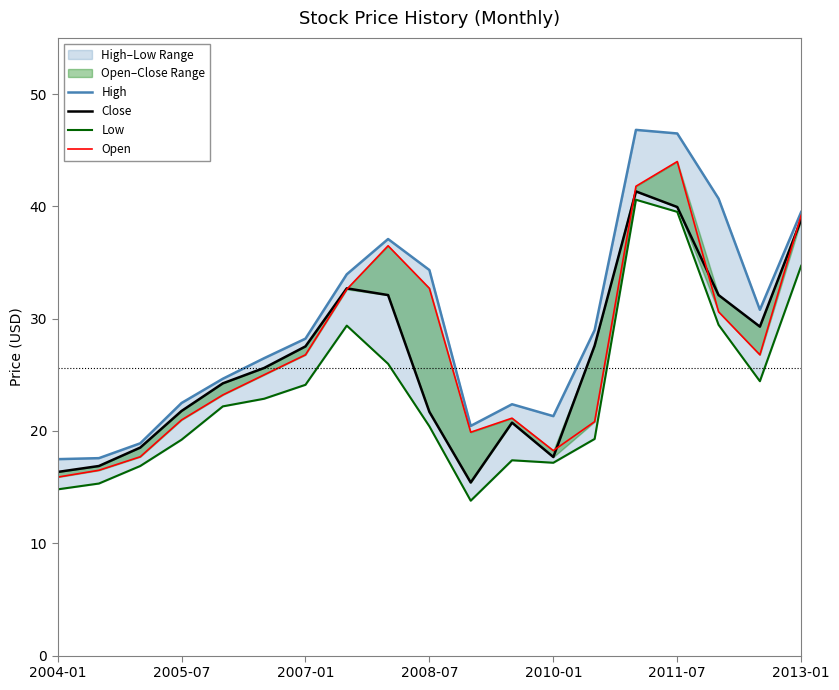

How many distinct data groups are displayed?

4